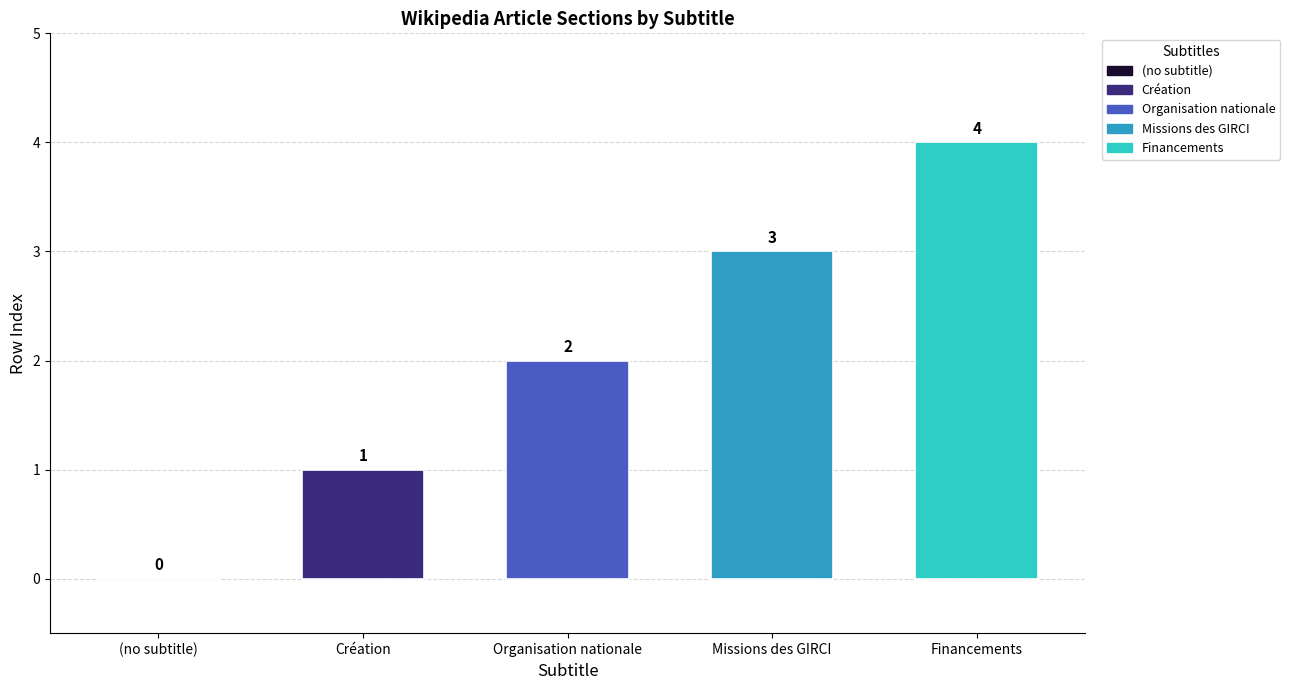

What is the change in value from (no subtitle) to Missions des GIRCI?

+3